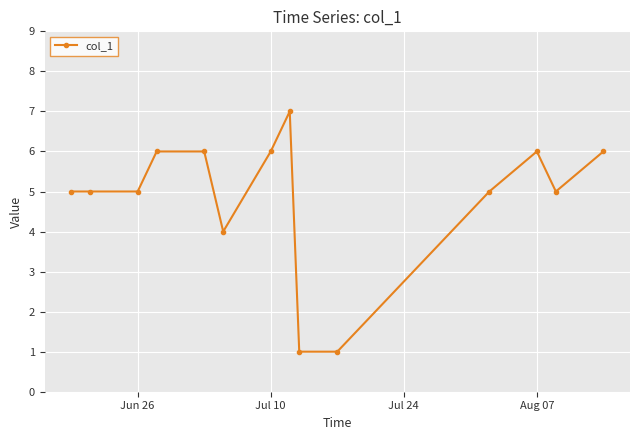

True or false: the data has more than 1 interior local peaks.

True